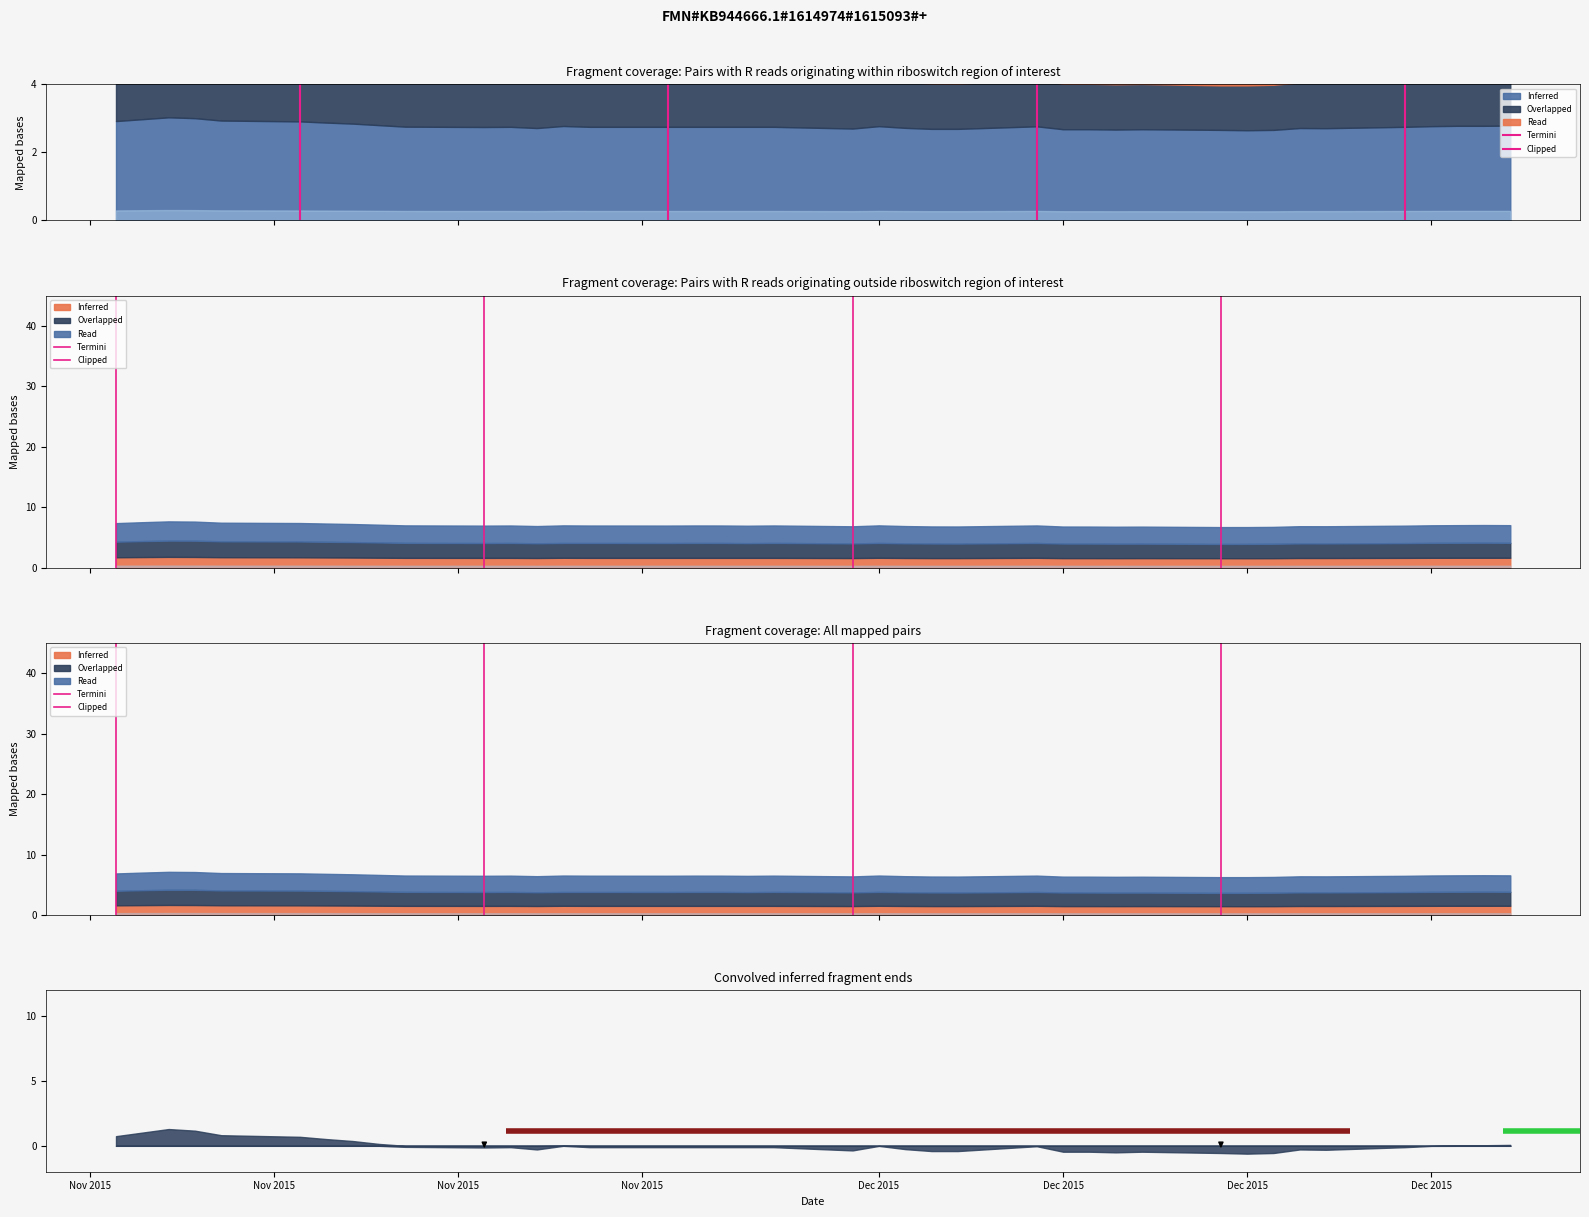

What is the change in value from Nov 2015 to Nov 2015?

+1